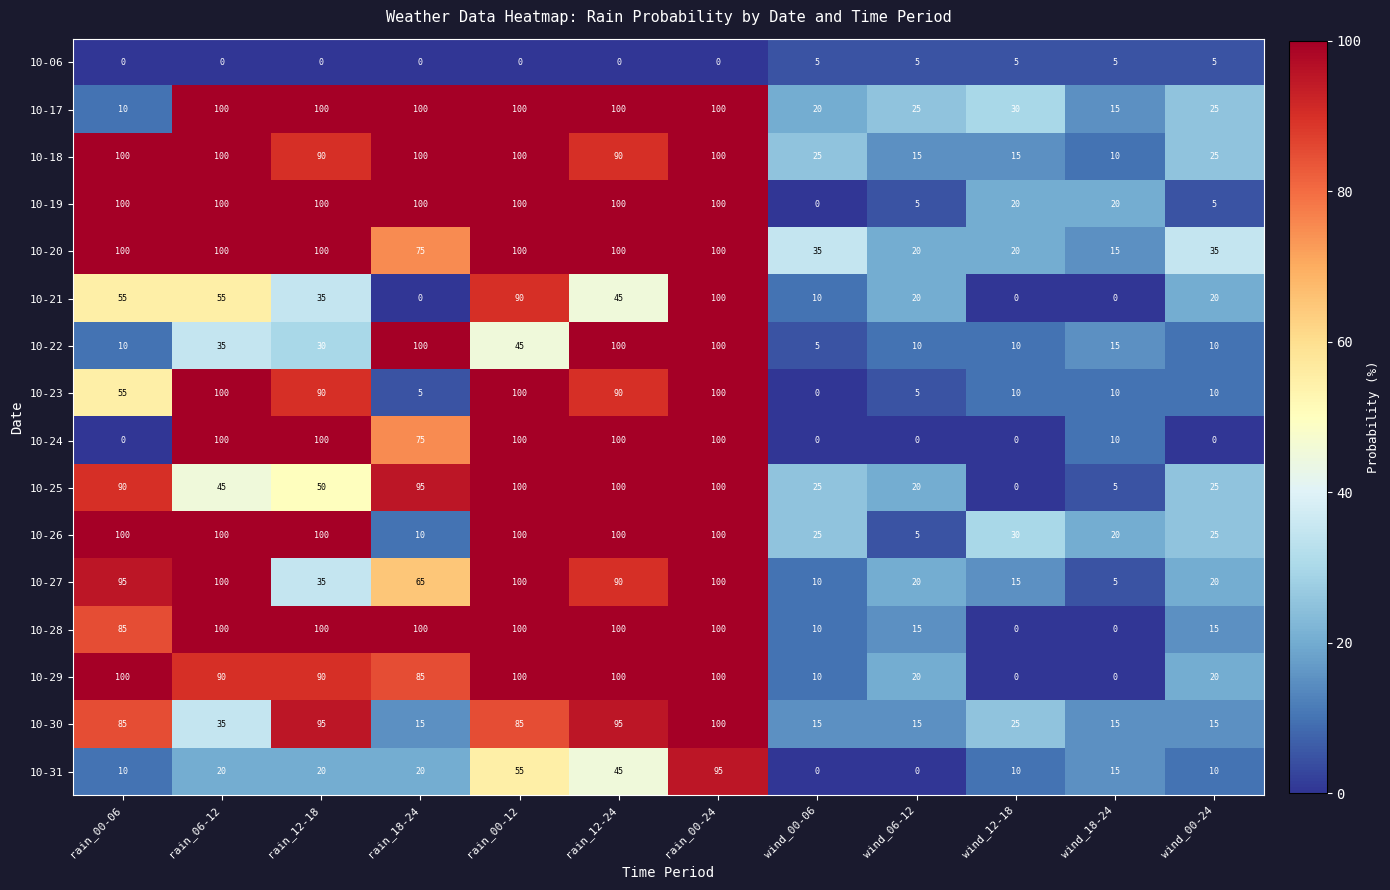

What is the total value across all series at wind_06-12?

200